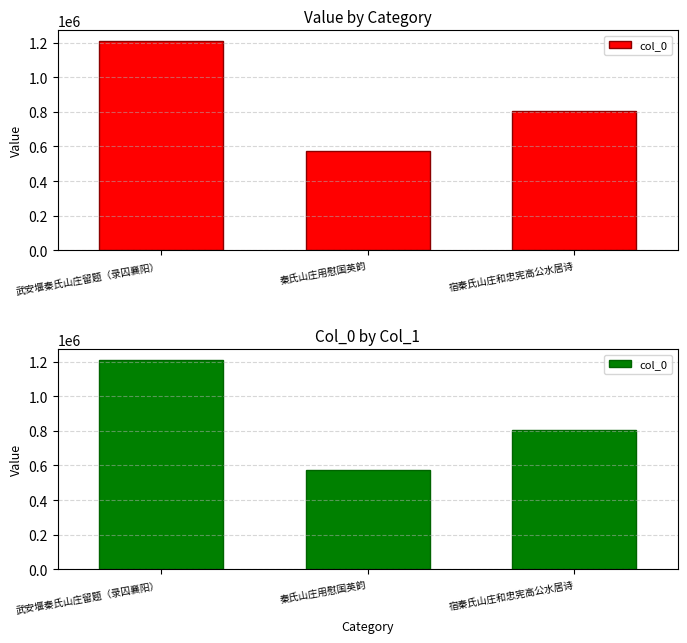

How many data points are less than 804808?

1